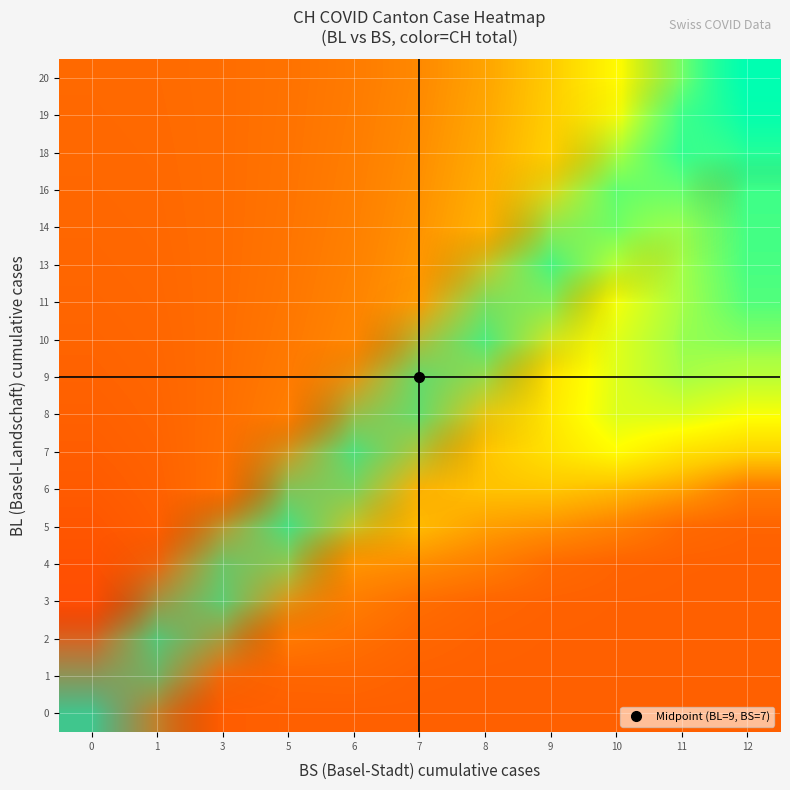

How many data points does each series have?

11